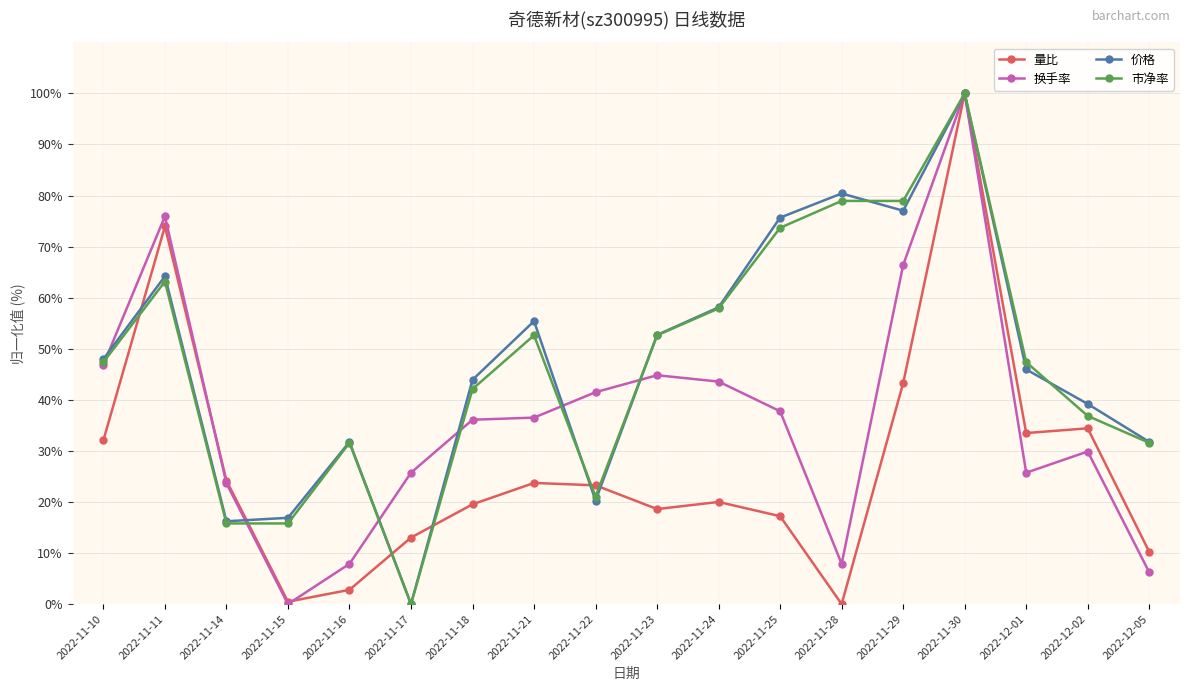

What is the spread (max minus min) of values at 2022-11-10?

15.9